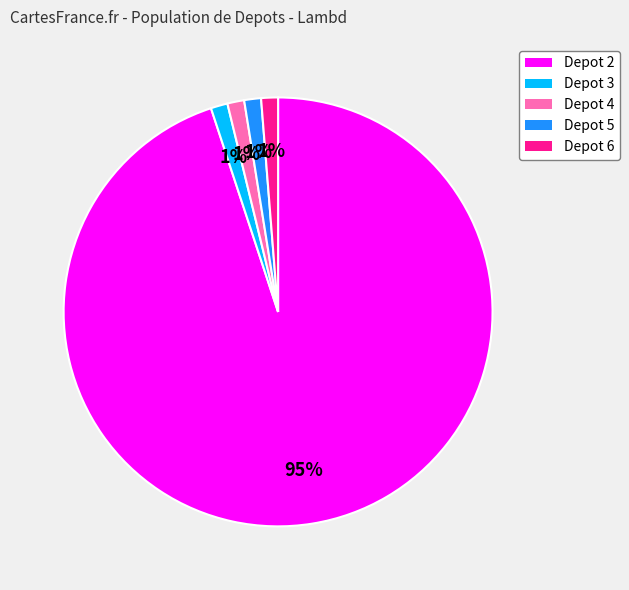

What percentage is the Depot 5 slice, to the nearest percent?

1%